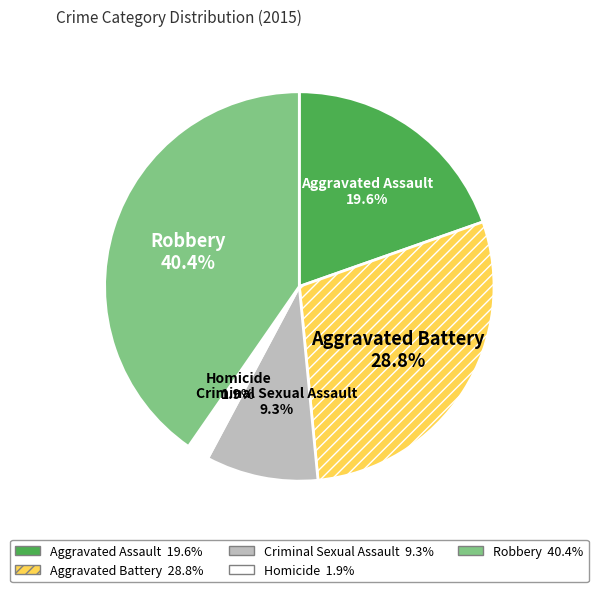

Is there any slice that represents more than half of the pie?

No